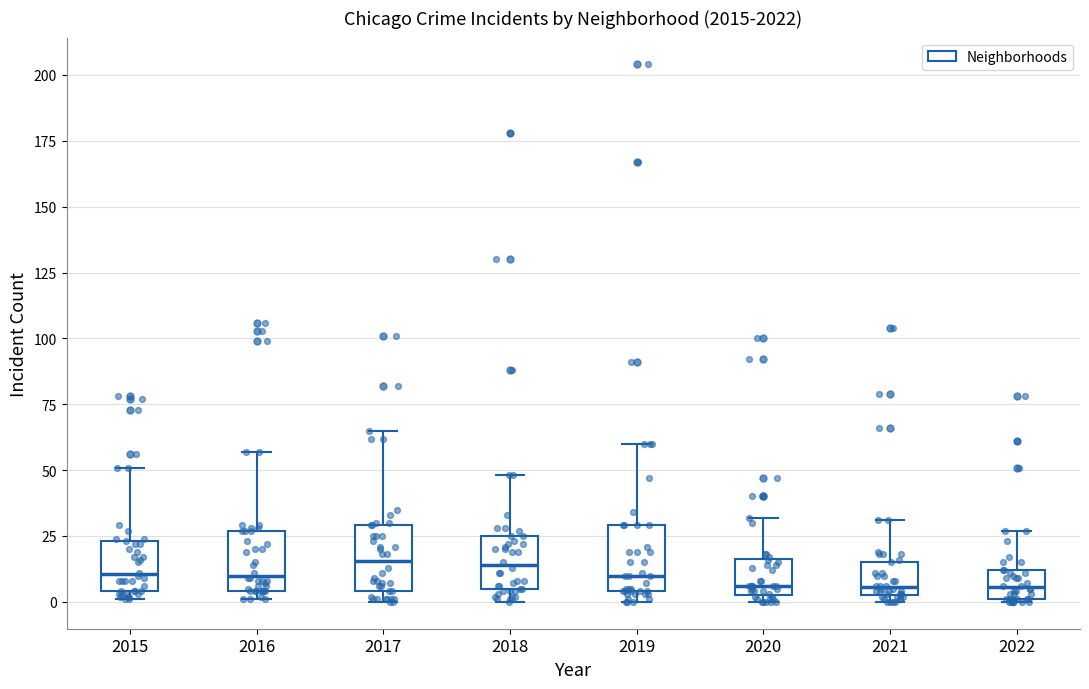

Reading left to right, transcribe this box plot: for each box, give where its median line is, the range the box spans, and where its two whiskers end, as read against the y-axis. The values are not printed on the chart, so give them approximately, as read against the axis.

2015: median 10, box 5 to 25, whiskers 0 to 50
2016: median 10, box 5 to 25, whiskers 0 to 55
2017: median 15, box 5 to 30, whiskers 0 to 65
2018: median 15, box 5 to 25, whiskers 0 to 50
2019: median 10, box 5 to 30, whiskers 0 to 60
2020: median 5 (just above the box's lower edge), box 5 to 15, whiskers 0 to 30
2021: median 5 (just above the box's lower edge), box 5 to 15, whiskers 0 to 30
2022: median 5, box 0 to 10, whiskers 0 to 25